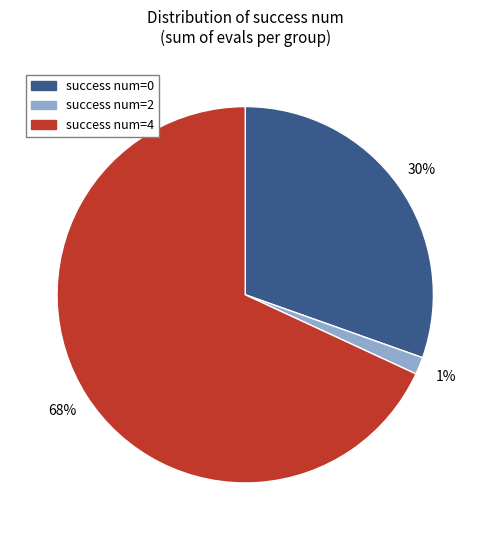

To the nearest percent, what is the average slice percentage?

33%